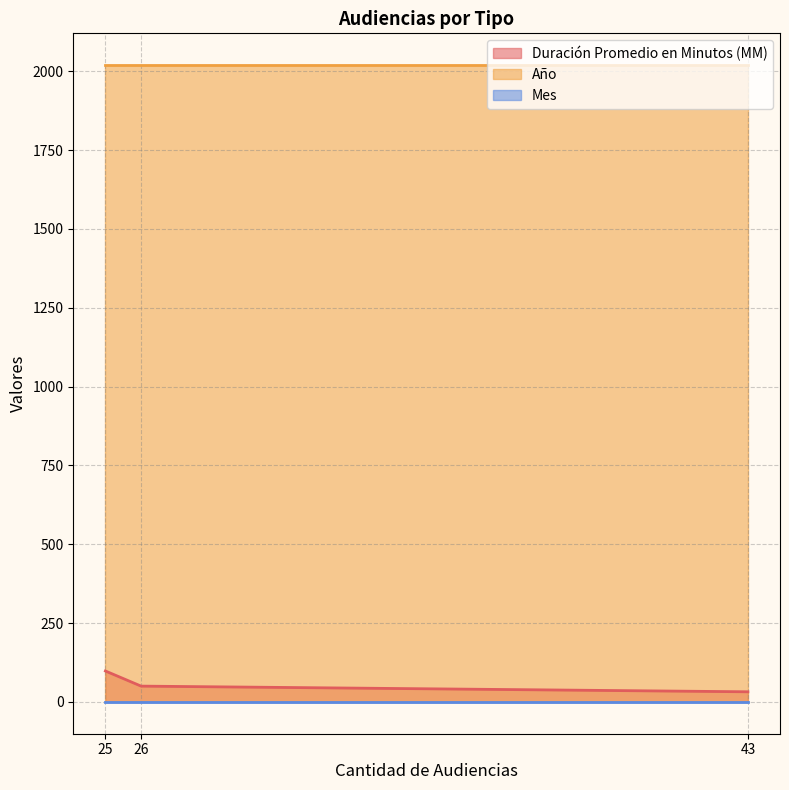

What is the smallest value displayed?

1